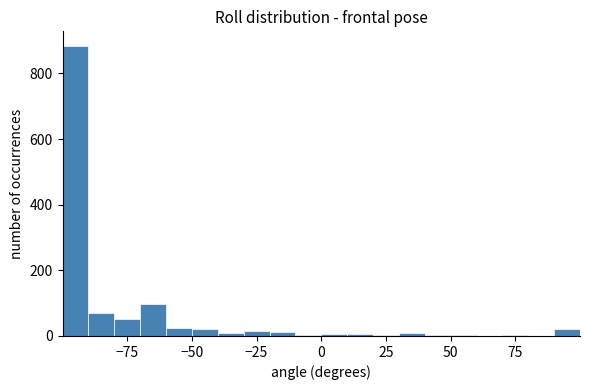

Read against the x-axis, roughly where is the centre of the tallest bar?

-95